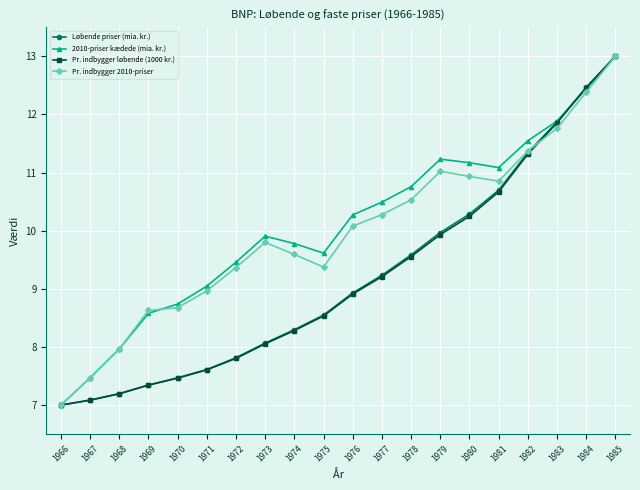

The Pr. indbygger løbende (1000 kr.) series shows 8.9 at 1976. True or false?

True